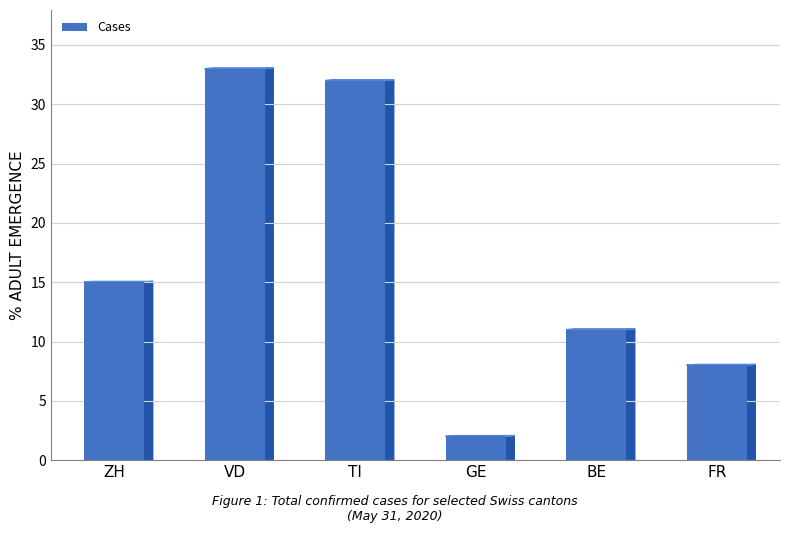

What is the difference between the second highest and minimum values?

30